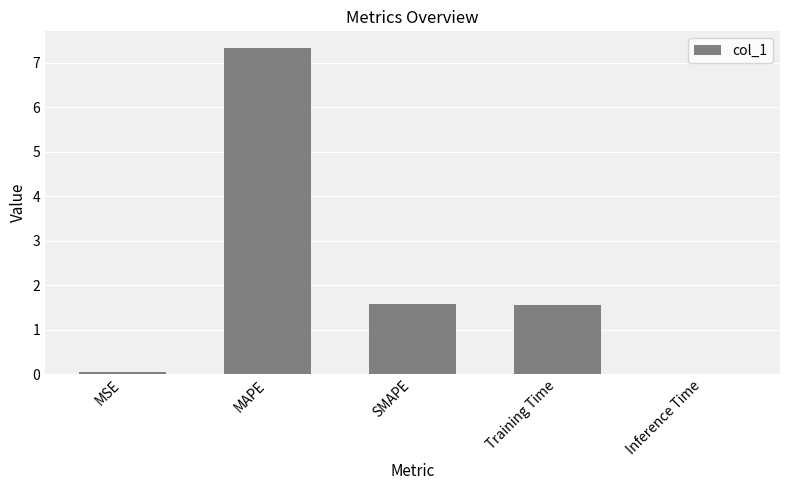

What is the change in value from MSE to Training Time?

+1.5